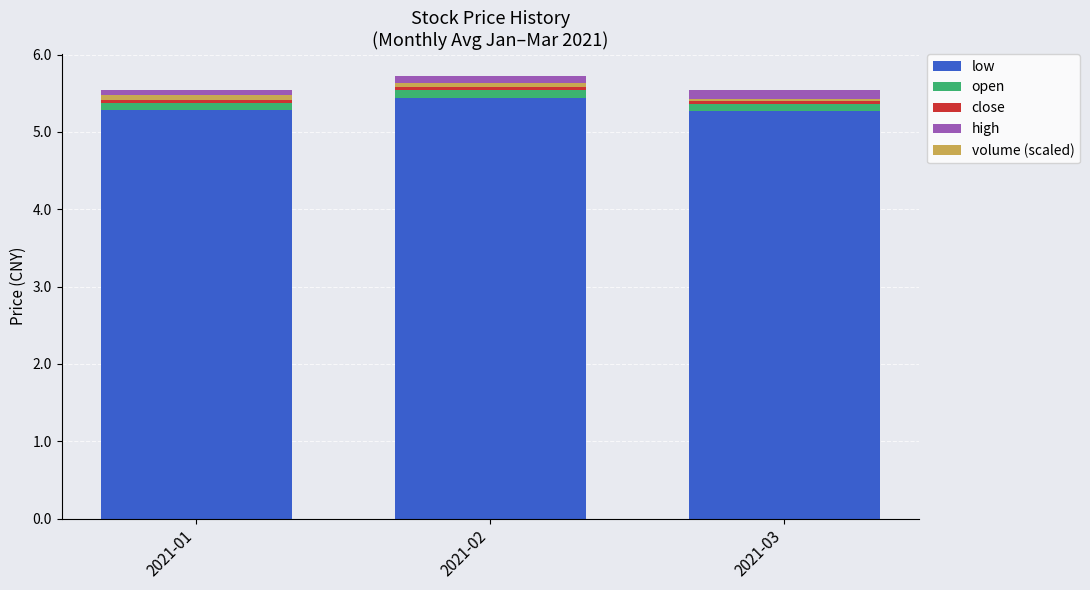

Which series has the largest total across all categories?

low